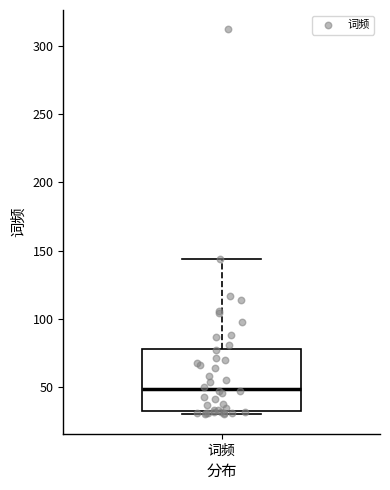

Where does the upper whisker of the box for 词频 end on the y-axis? The values are not printed on the chart, so give them approximately, as read against the axis.

145